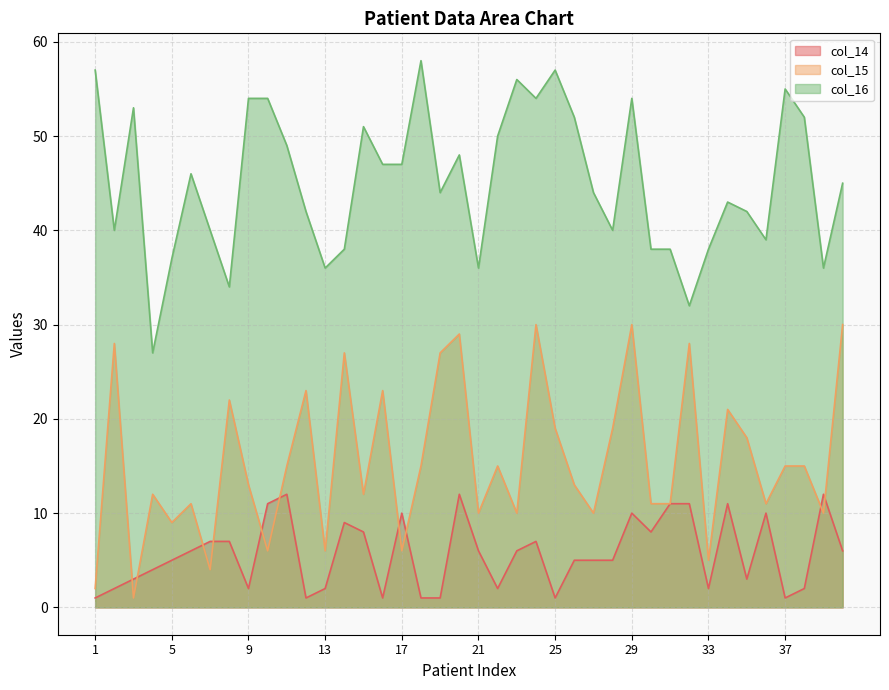

What is the lowest value of the col_16 series?

27